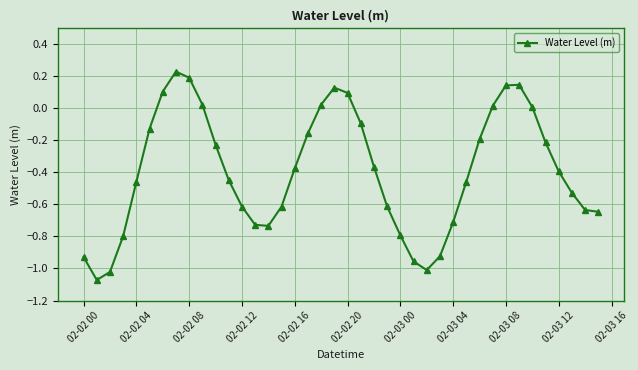

What is the difference between the maximum and minimum values?

1.3